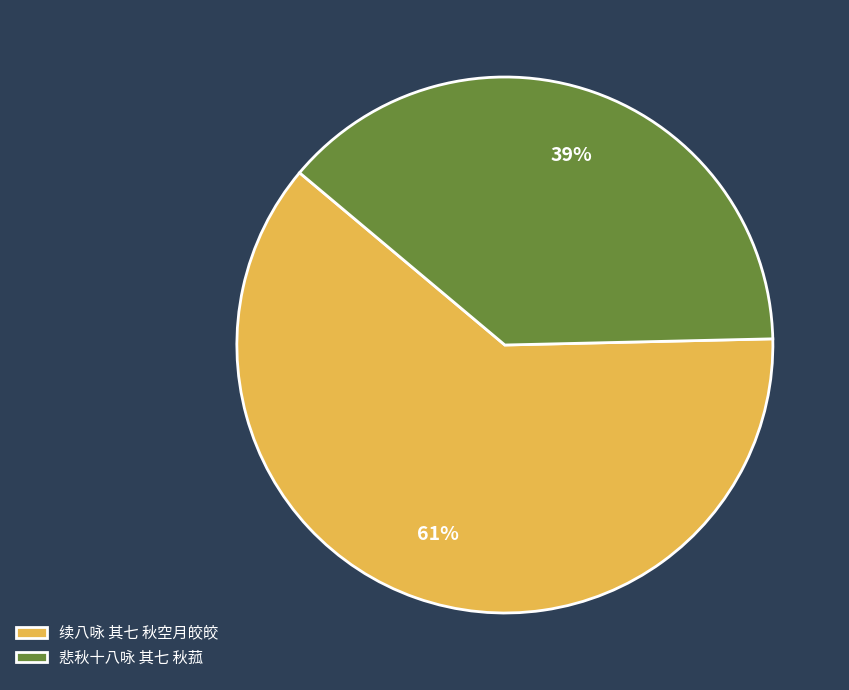

Does 悲秋十八咏 其七 秋菰 account for over 50% of the chart?

No